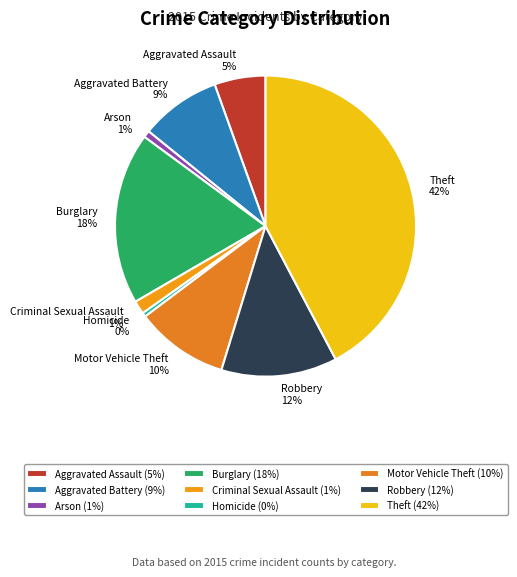

Between Aggravated Battery and Arson, which is larger?

Aggravated Battery